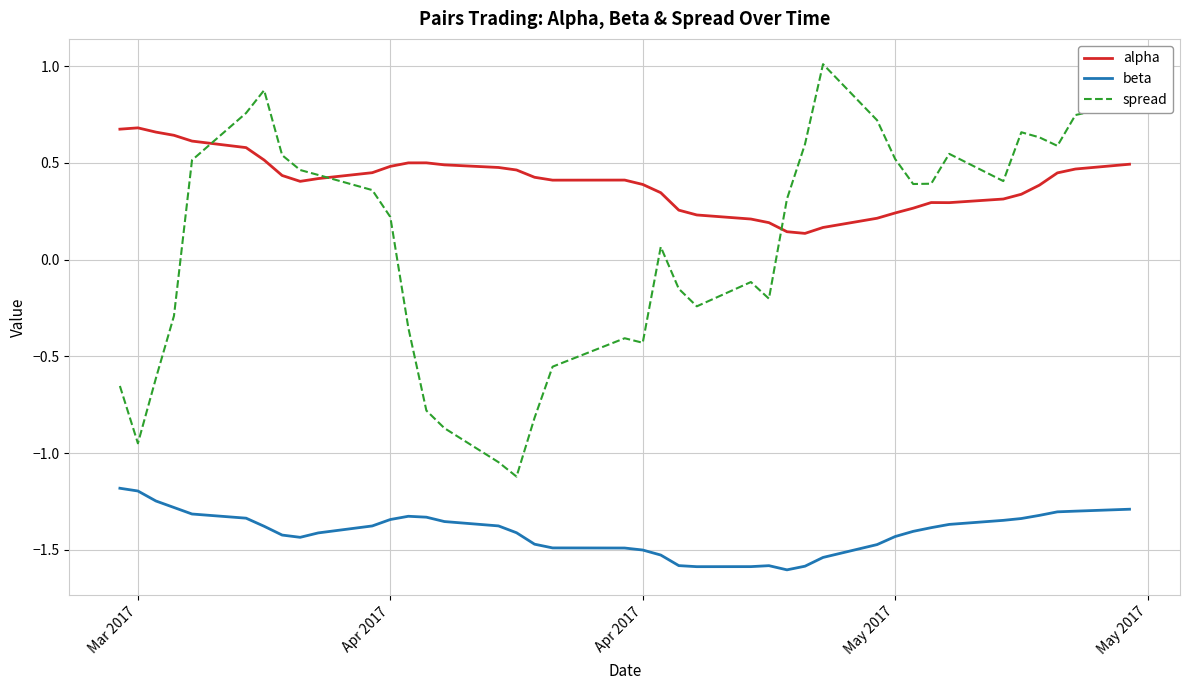

Which series has the widest spread of values?

spread